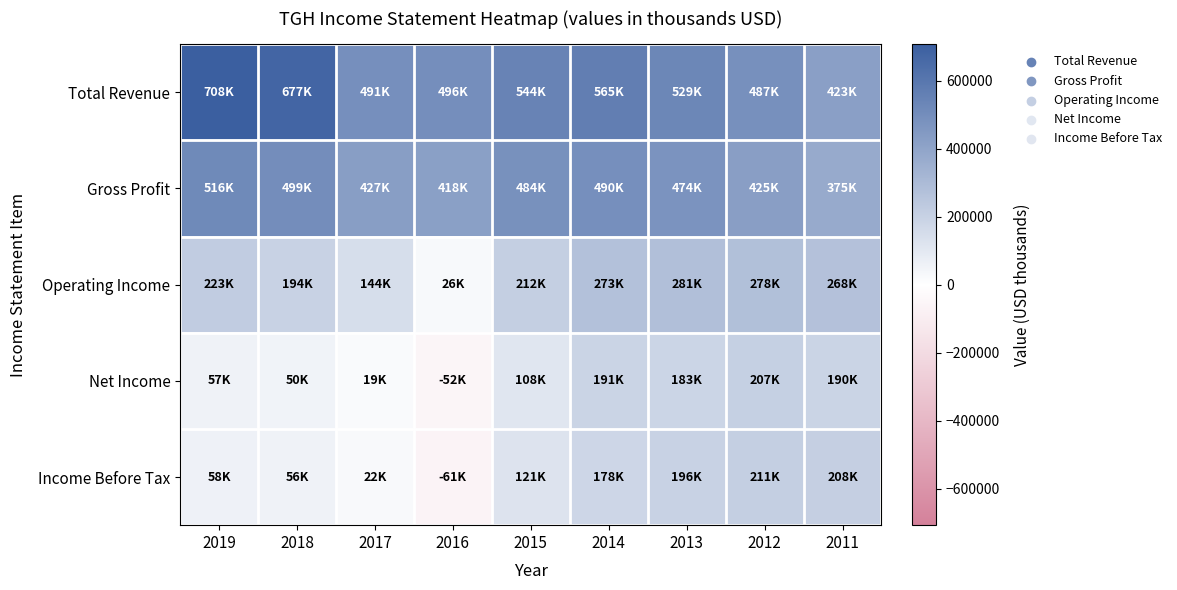

At 2018, list the series in order from smallest to largest.

Net Income, Income Before Tax, Operating Income, Gross Profit, Total Revenue